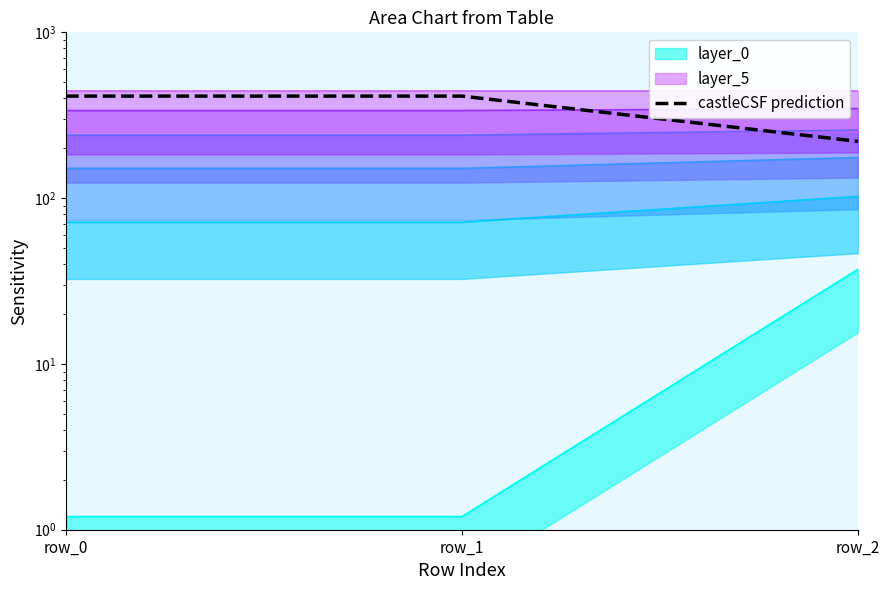

Reading right to left, transcribe all the data shown in this chart.

220.0	412.5	412.5